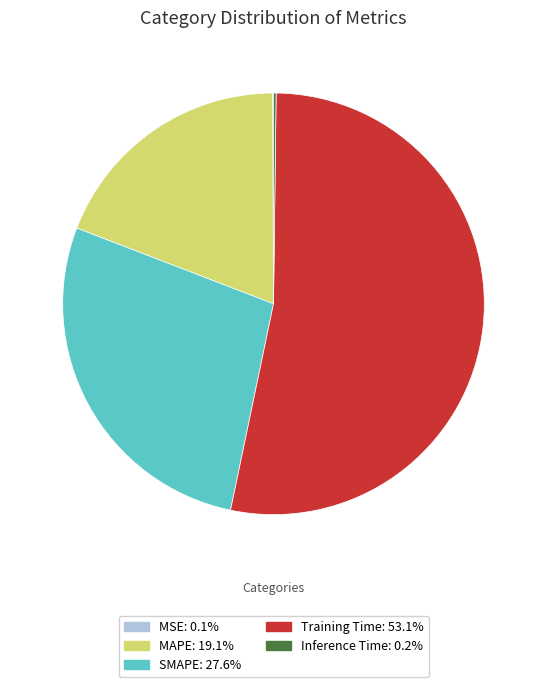

Does Training Time account for over 50% of the chart?

Yes